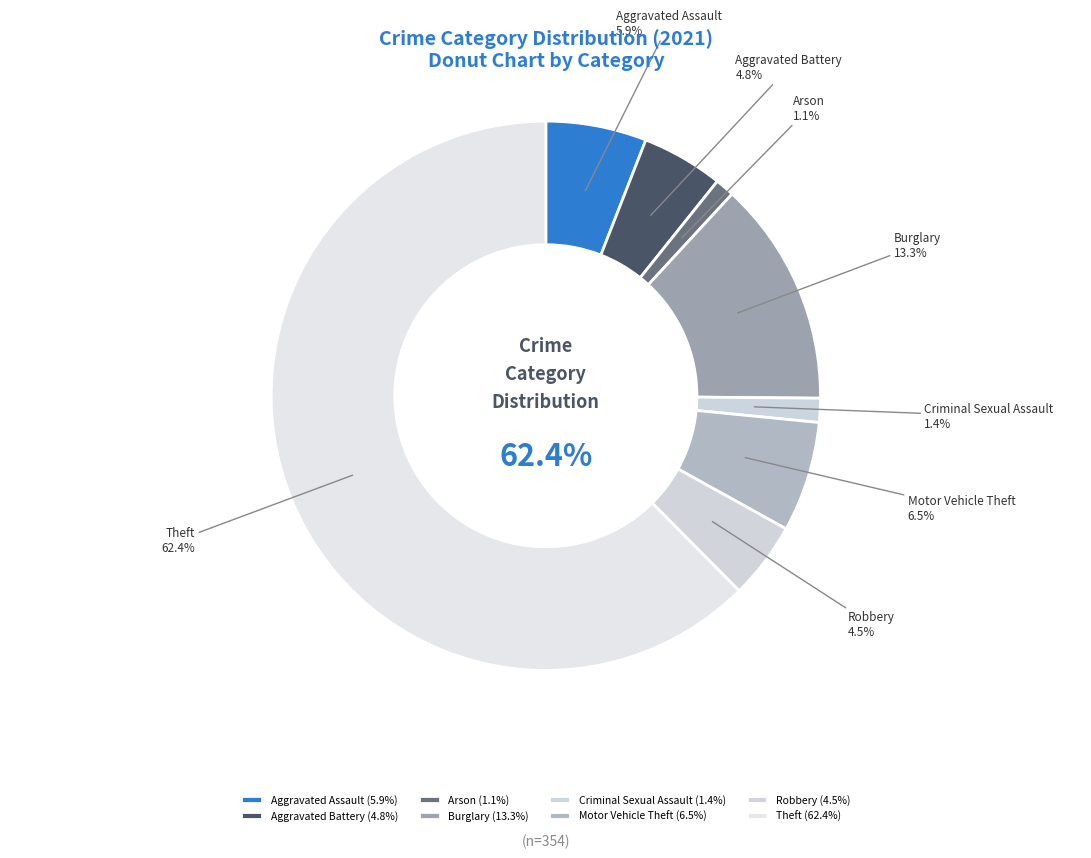

What is the ratio of the value at Aggravated Assault to the value at Criminal Sexual Assault?

4.2